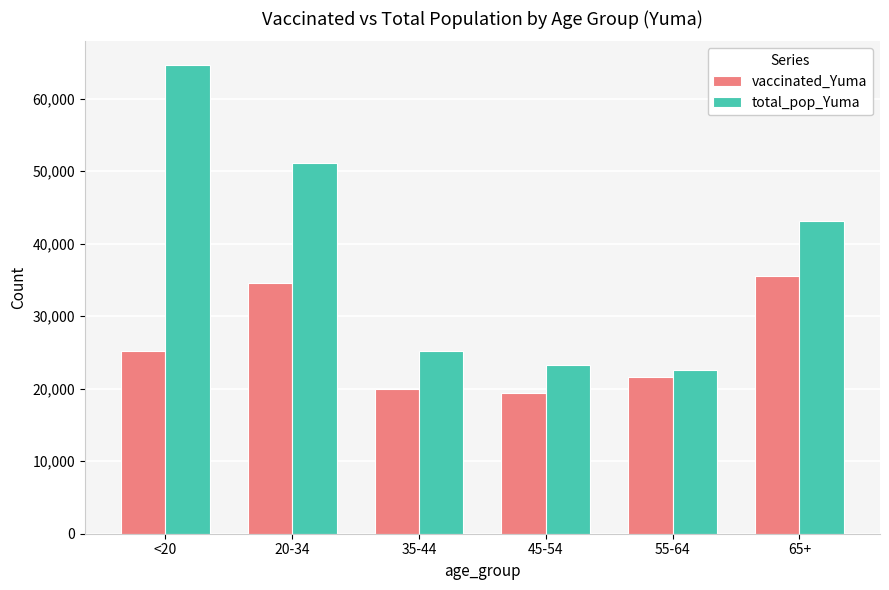

The total_pop_Yuma series shows 15268 at 55-64. True or false?

False